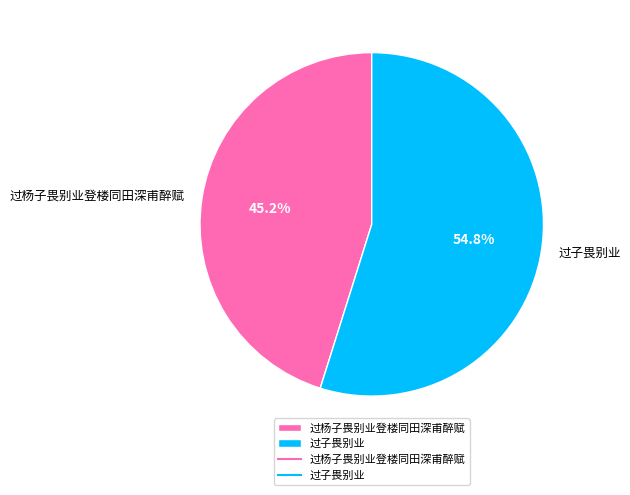

Does any single category account for the majority?

Yes